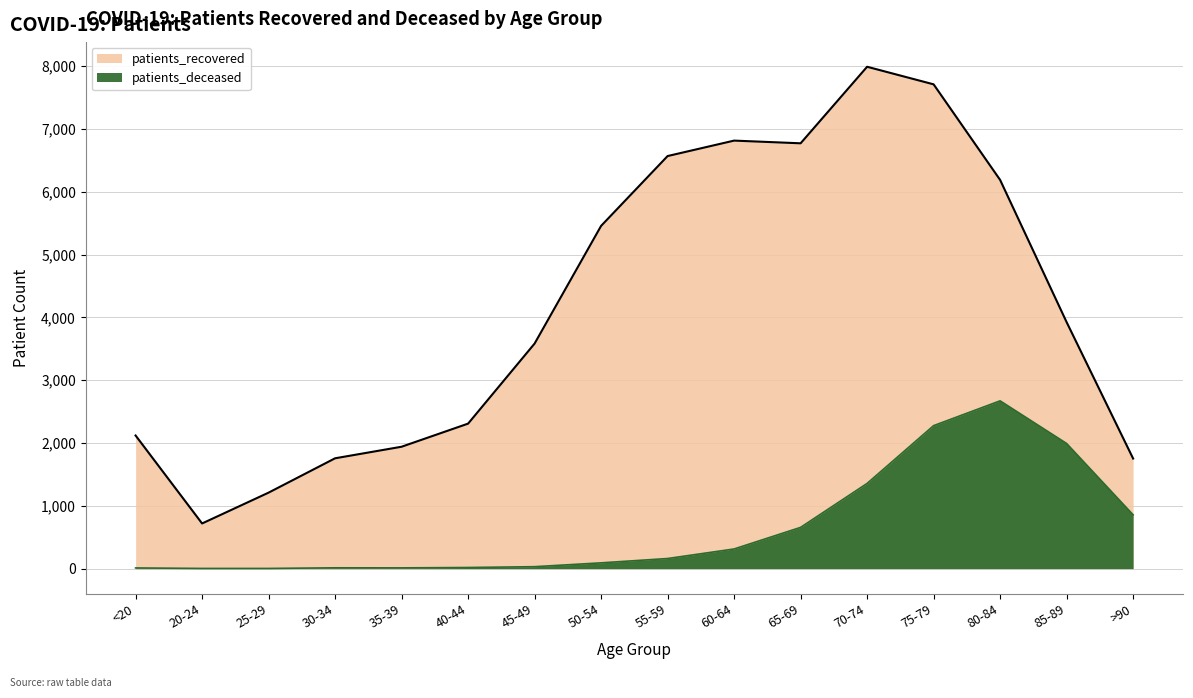

At which category is the sum across all series the highest?

75-79